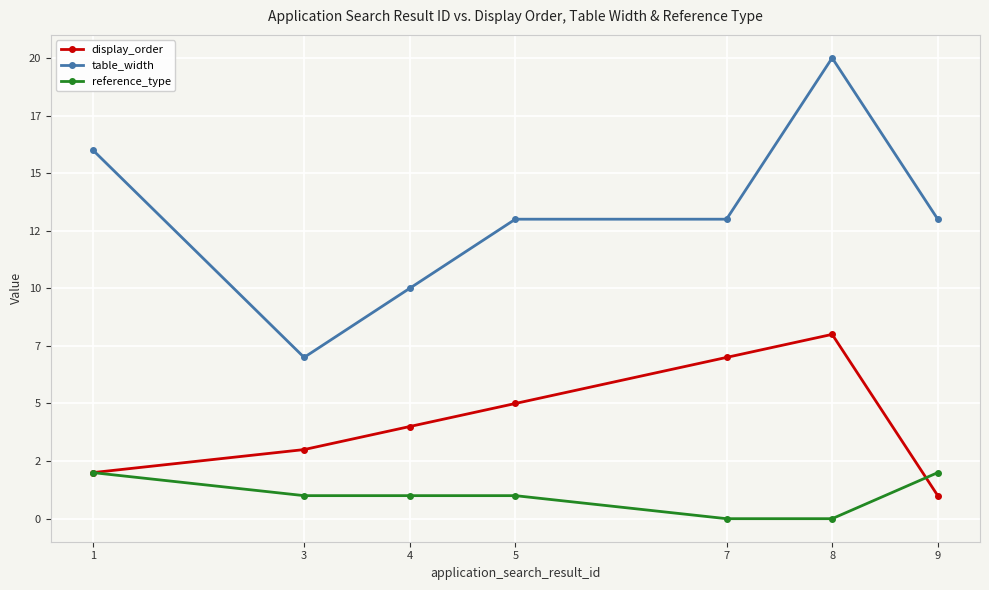

Between 5 and 7, which is larger?

7